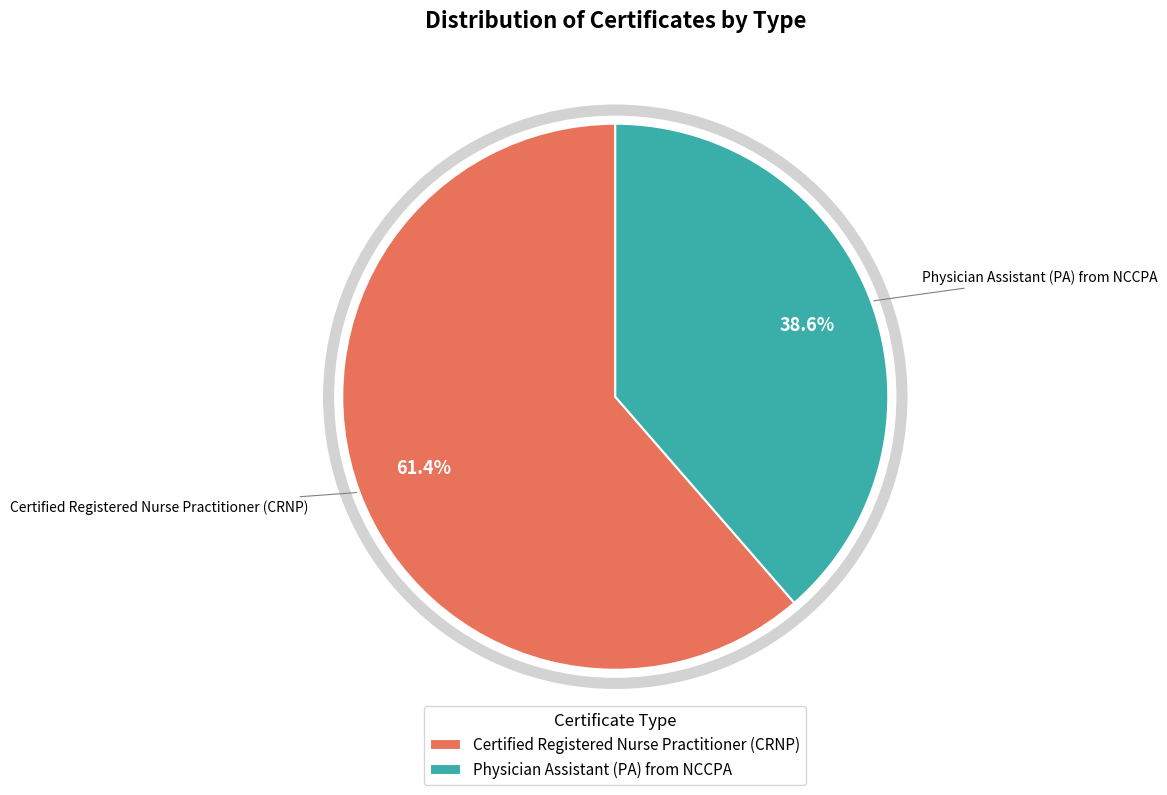

Rank the categories by value from highest to lowest.

Certified Registered Nurse Practitioner (CRNP), Physician Assistant (PA) from NCCPA